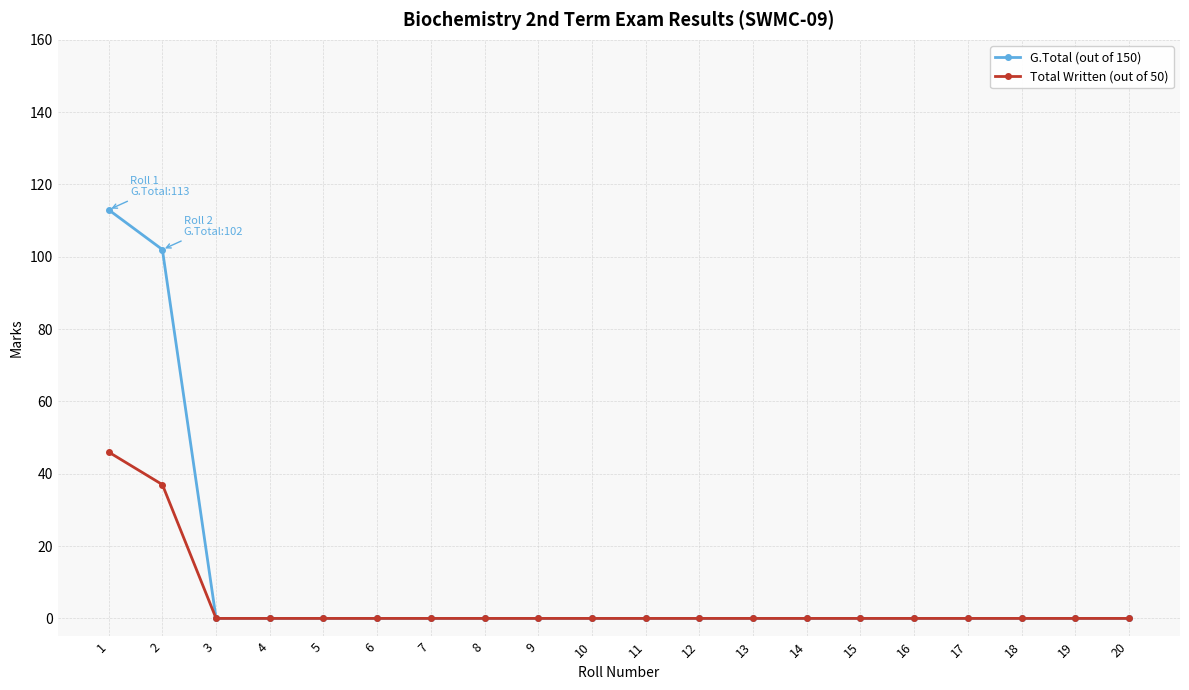

What are all the series names shown in the legend?

G.Total (out of 150), Total Written (out of 50)